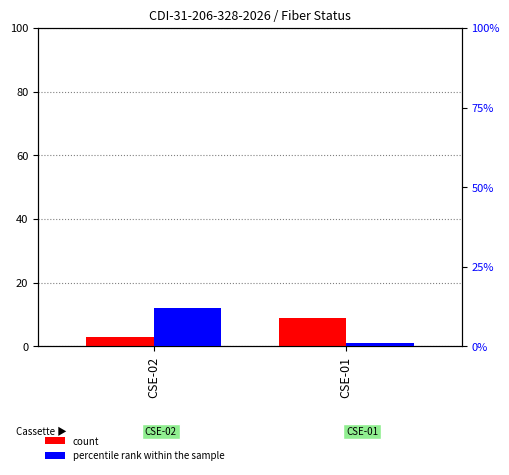

What is the minimum value for percentile rank within the sample?

1